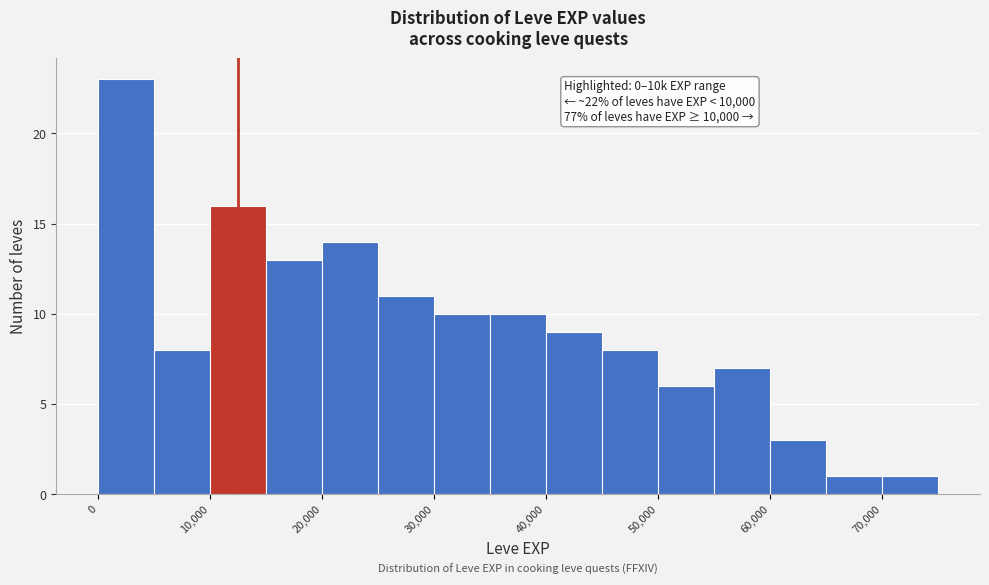

Over which range of the x-axis is the bar tallest?

0 to 5000